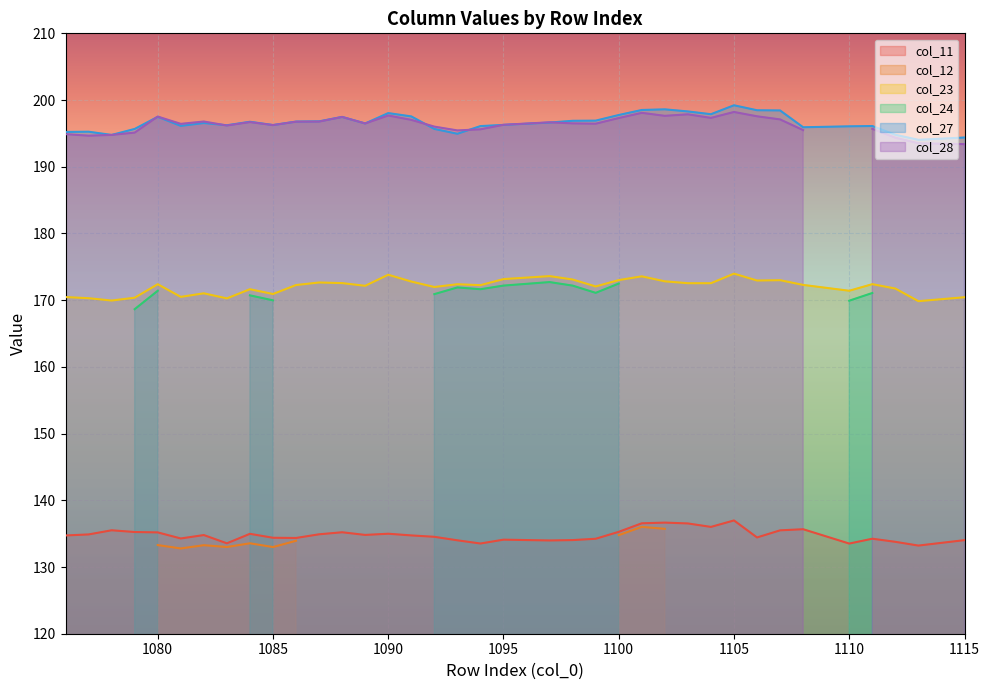

Is the value of col_23 at 1090 greater than the value of col_27 at 1112?

No